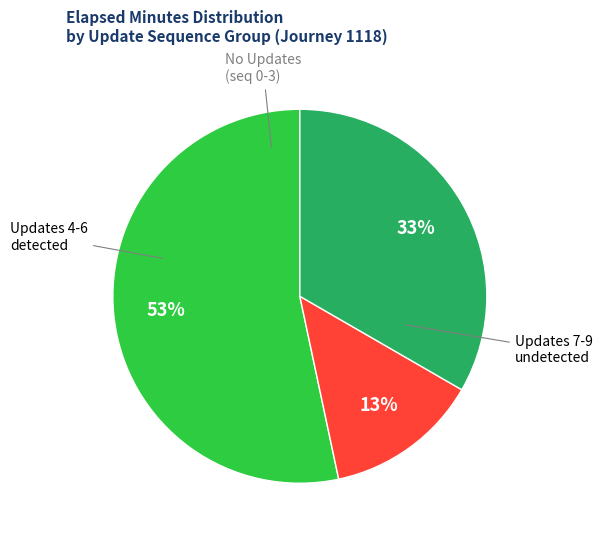

Is there a majority slice in this chart?

Yes